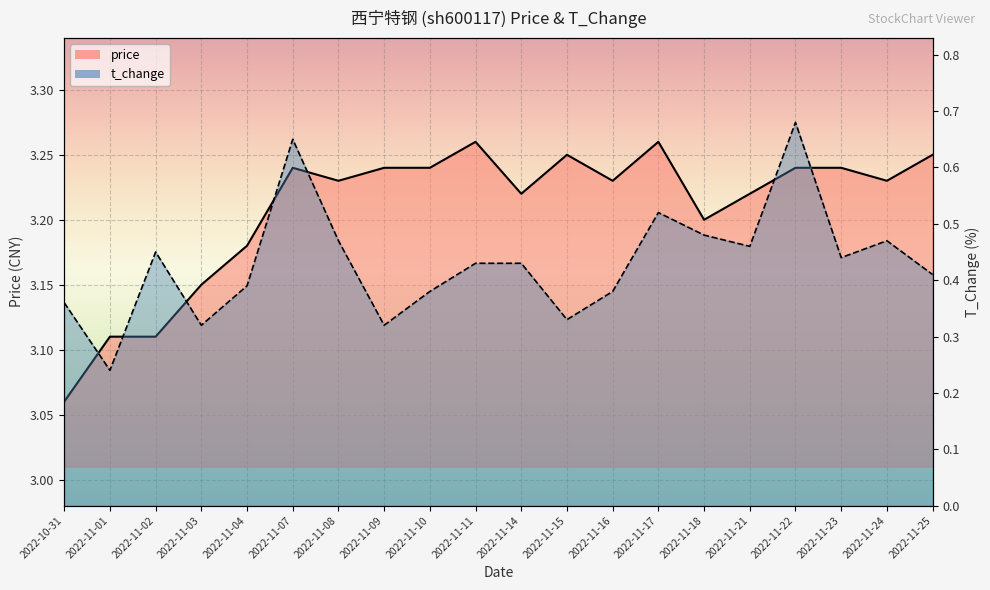

True or false: price has a value of 4.9 at 2022-10-31.

False